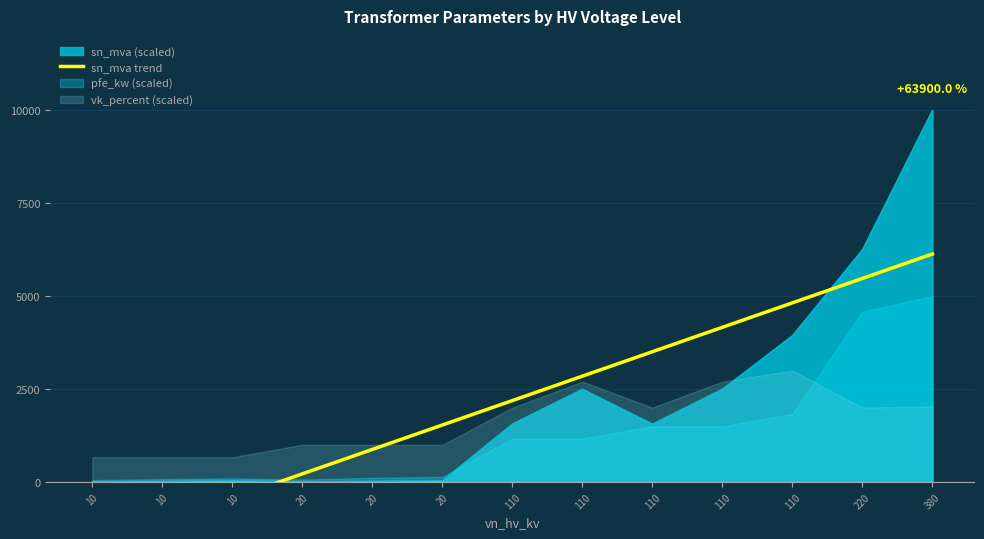

Reading left to right, what are all the values shown in this chart?

10=-1753.1	10=-1095.9	10=-438.7	20=218.6	20=875.8	20=1533.0	110=2190.2	110=2847.4	110=3504.6	110=4161.8	110=4819.0	220=5476.2	380=6133.5